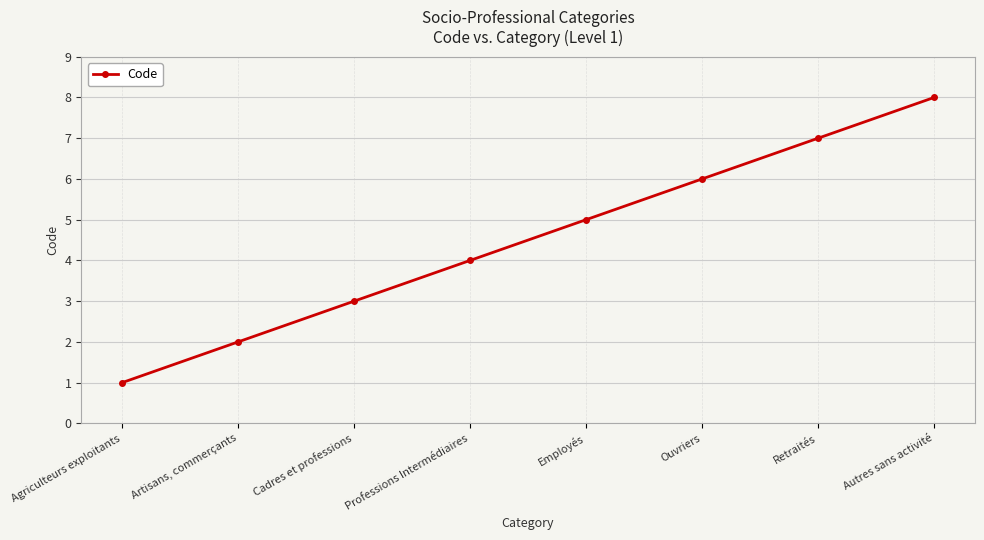

What is the greatest value displayed?

8